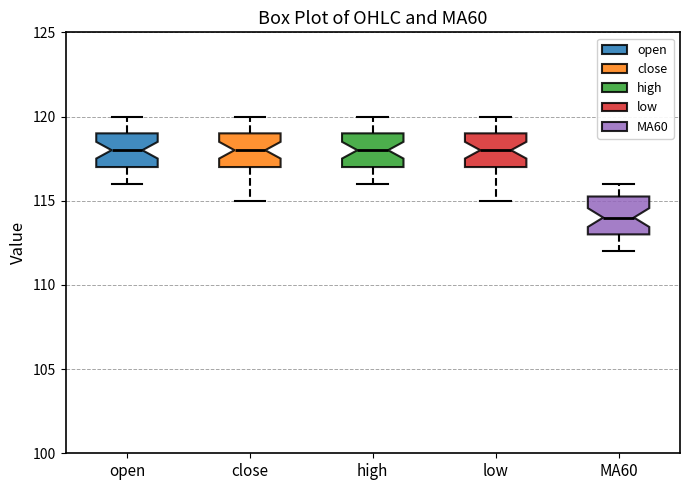

Which box has the lowest median line?

MA60